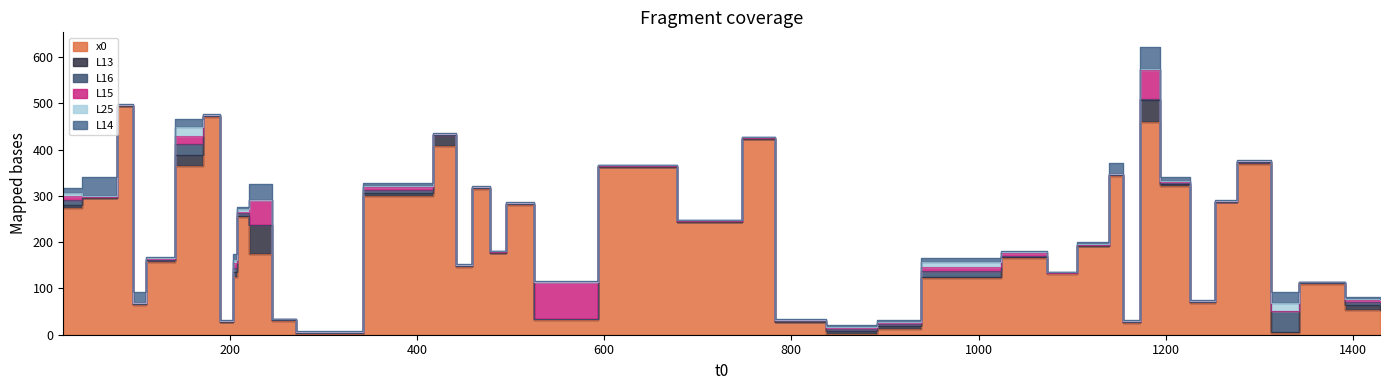

List the series in order of their peak value, highest first.

x0, L15, L13, L14, L16, L25